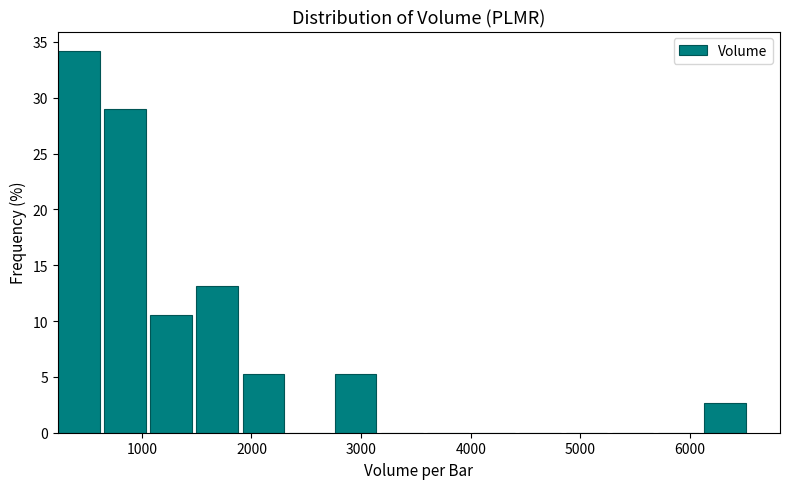

Reading left to right, list every bar in this chart as the range it spans on the x-axis followed by its height. Neither the bar edges nor the heights are printed on the chart, so give them approximately, as read against the axes.

200 to 700: 34.0
700 to 1100: 29.0
1100 to 1500: 10.5
1500 to 1900: 13.0
1900 to 2300: 5.5
2300 to 2800: 0
2800 to 3200: 5.5
3200 to 3600: 0
3600 to 4000: 0
4000 to 4400: 0
4400 to 4900: 0
4900 to 5300: 0
5300 to 5700: 0
5700 to 6100: 0
6100 to 6600: 2.5